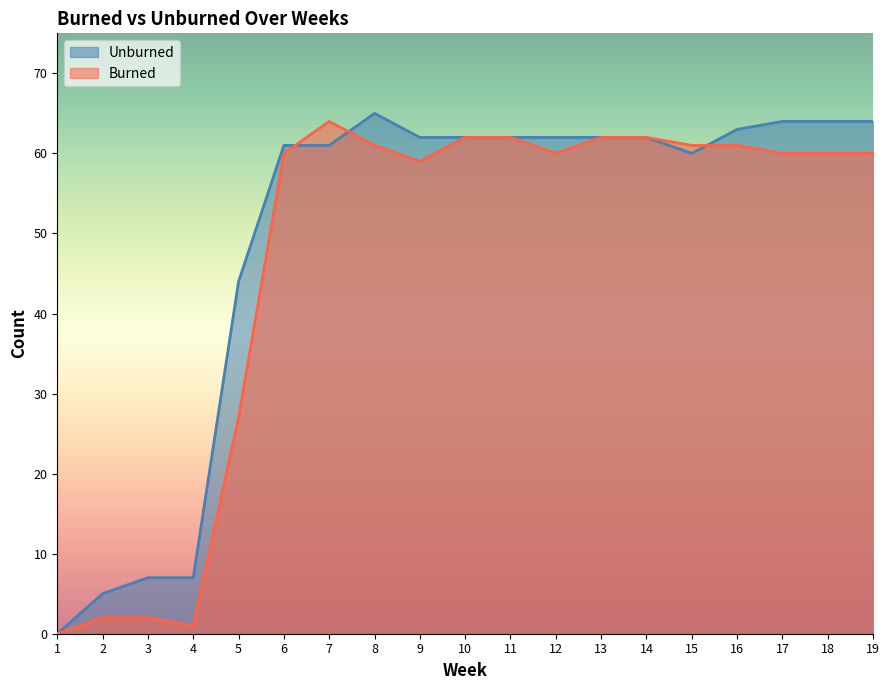

Which series ends up on top after the final intersection of Unburned and Burned?

Unburned